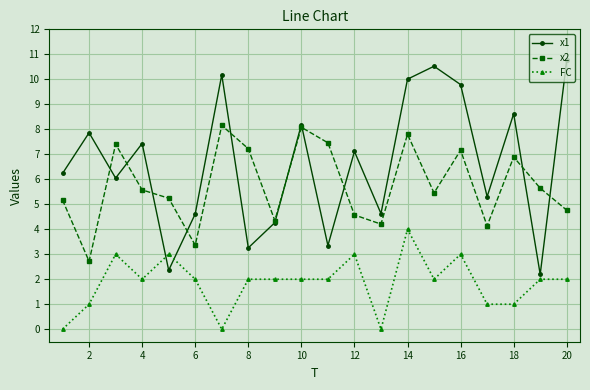

True or false: x1 and x2 intersect in this chart.

True